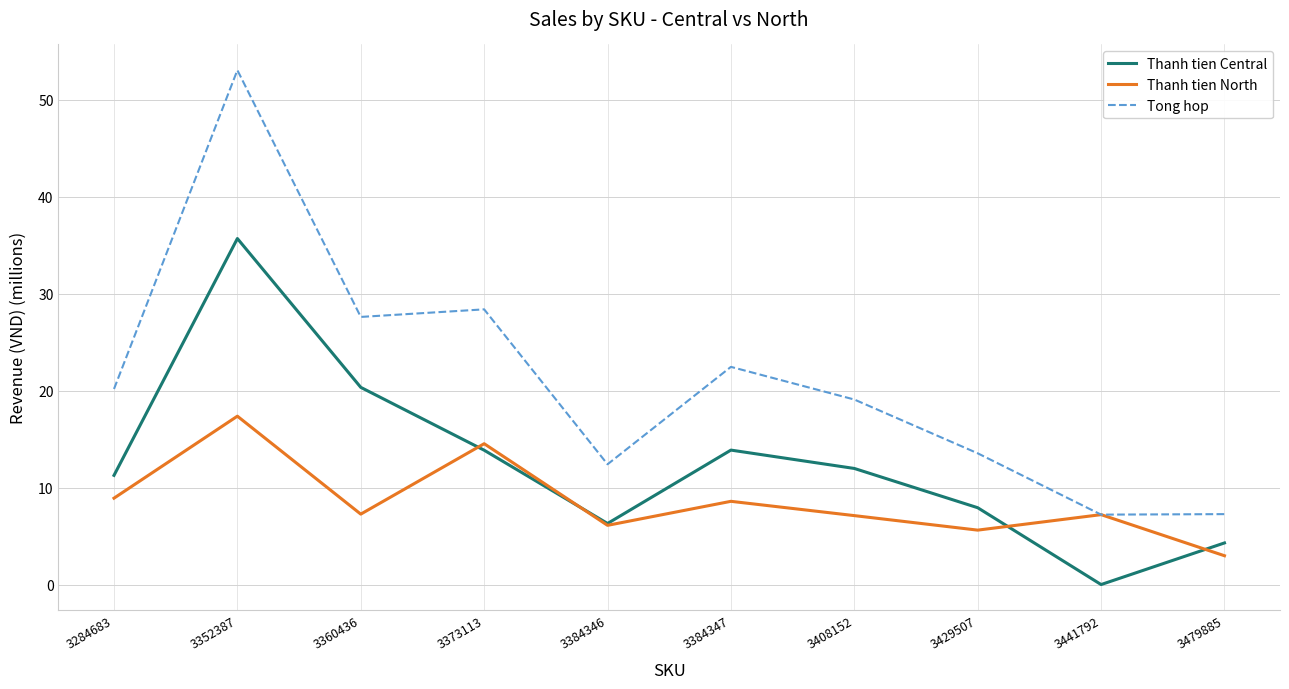

Which series has the largest total across all categories?

Tong hop